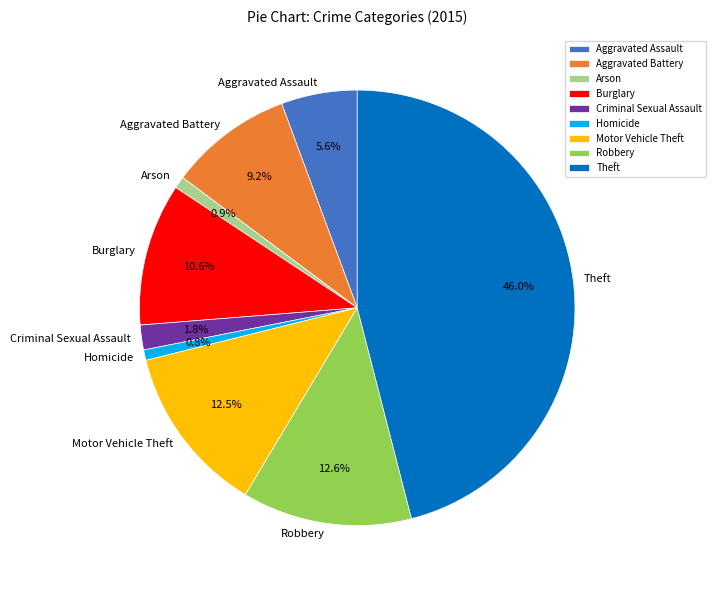

What is the largest slice in the pie chart?

Theft